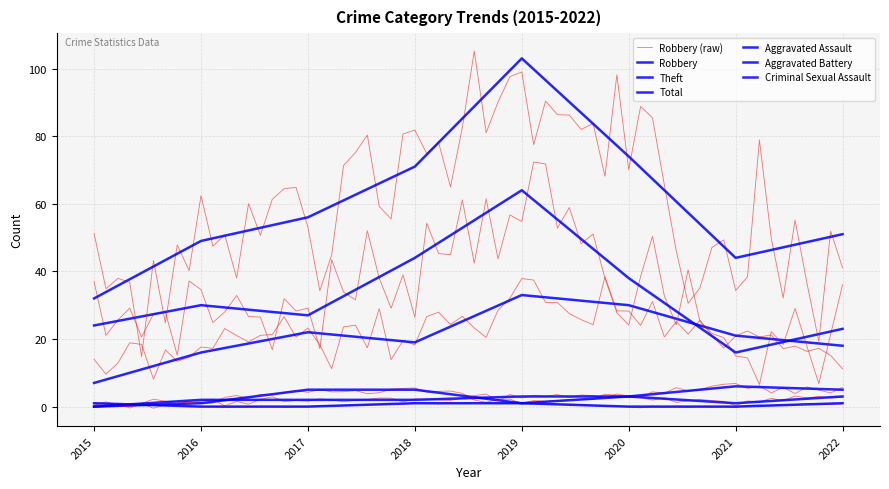

What is the maximum value shown in the chart?

103